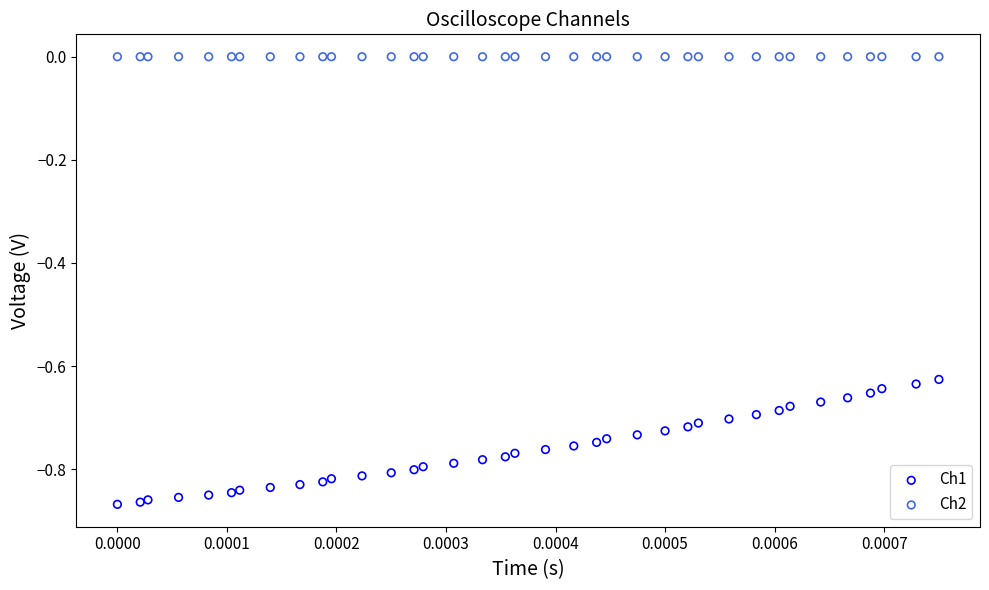

Which series contains the lowest Y value?

Ch1